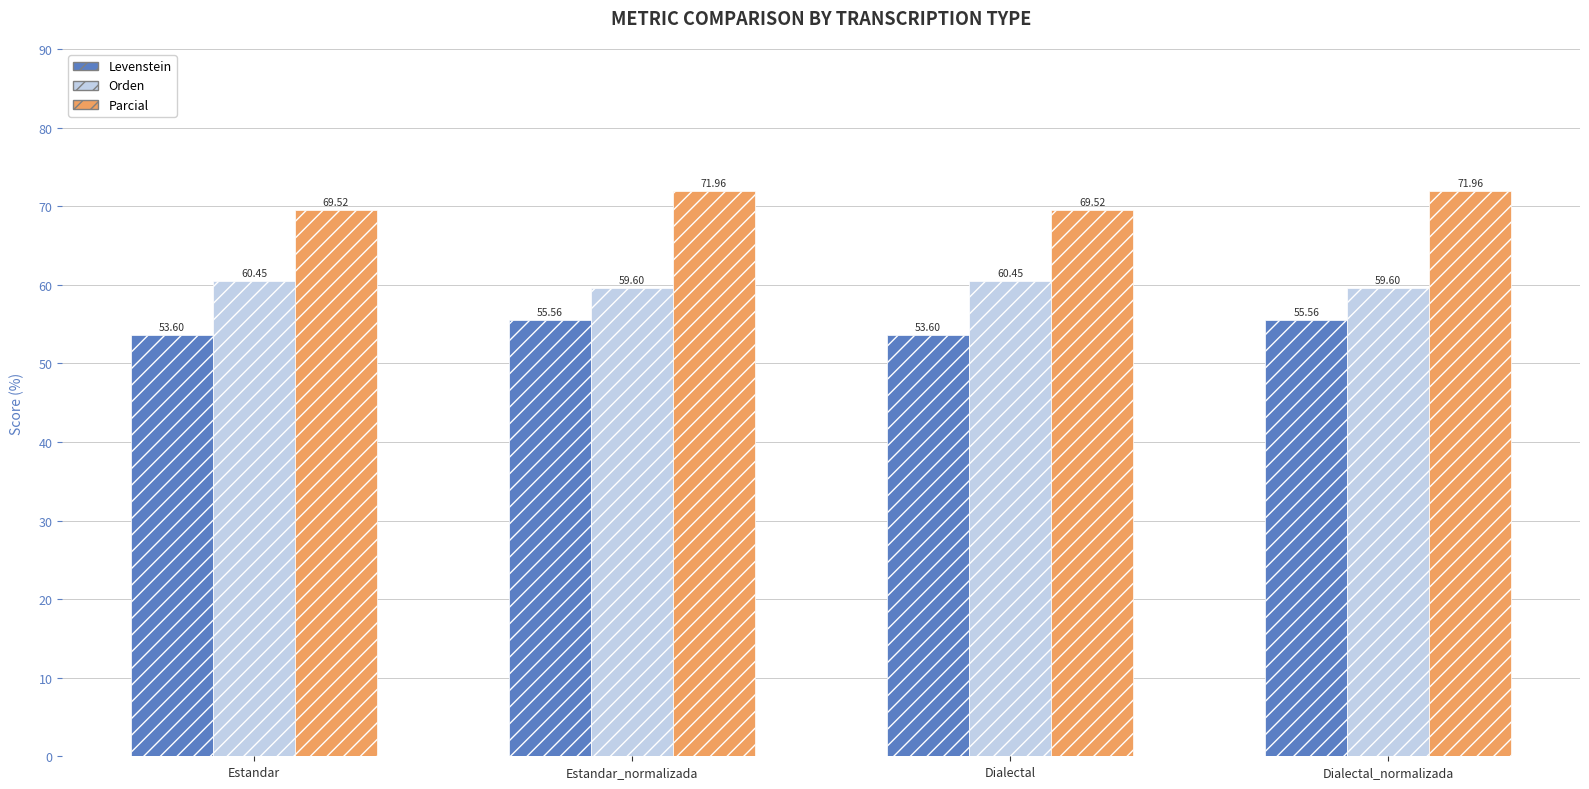

The Levenstein series shows 55.6 at Dialectal_normalizada. True or false?

True